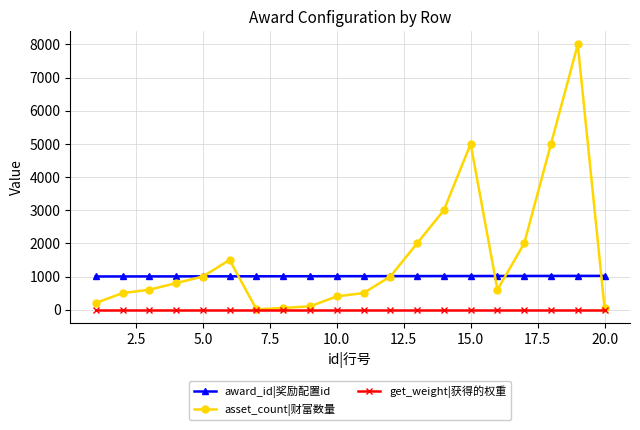

What are all the series names shown in the legend?

award_id|奖励配置id, asset_count|财富数量, get_weight|获得的权重